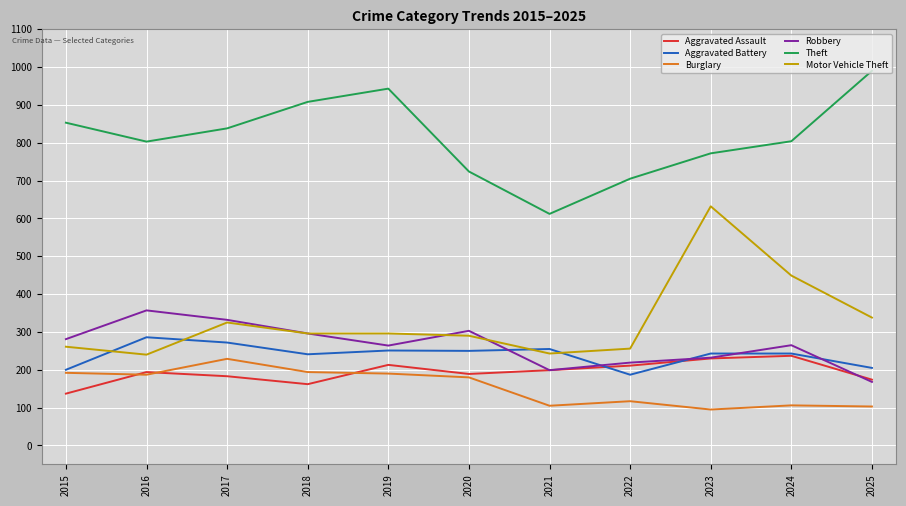

Between 2021 and 2025, which series saw the biggest shift?

Theft